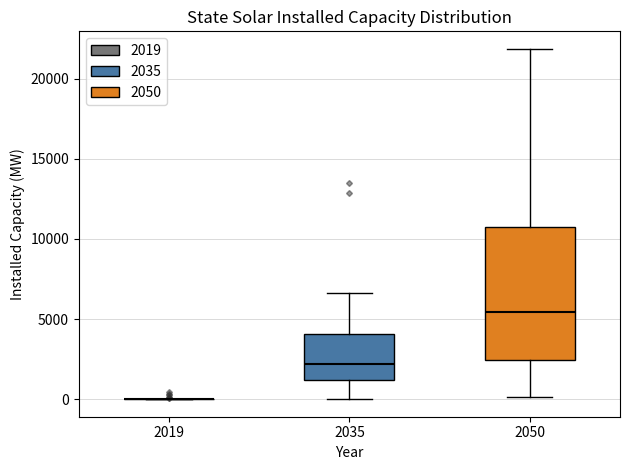

Where does the median line of the box at x = 2050 sit on the y-axis? The values are not printed on the chart, so give them approximately, as read against the axis.

5500